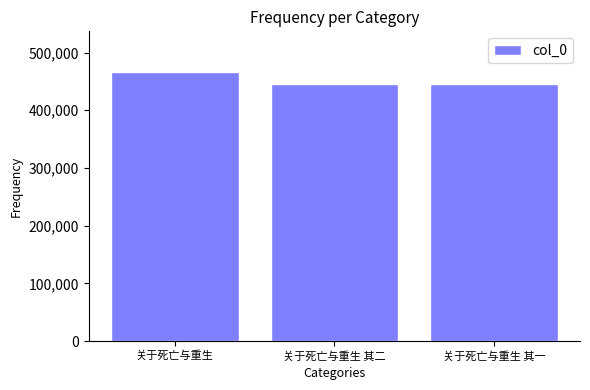

What is the minimum value shown in the chart?

446331